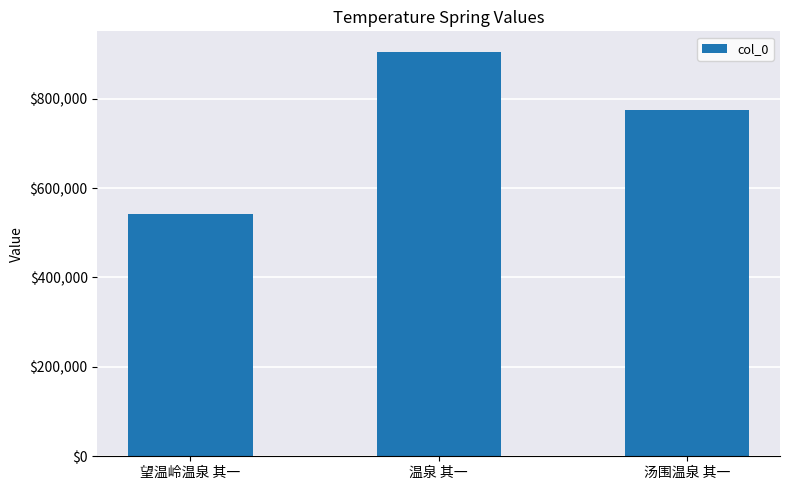

Reading left to right, list all the values displayed in this chart.

541726	905232	774079